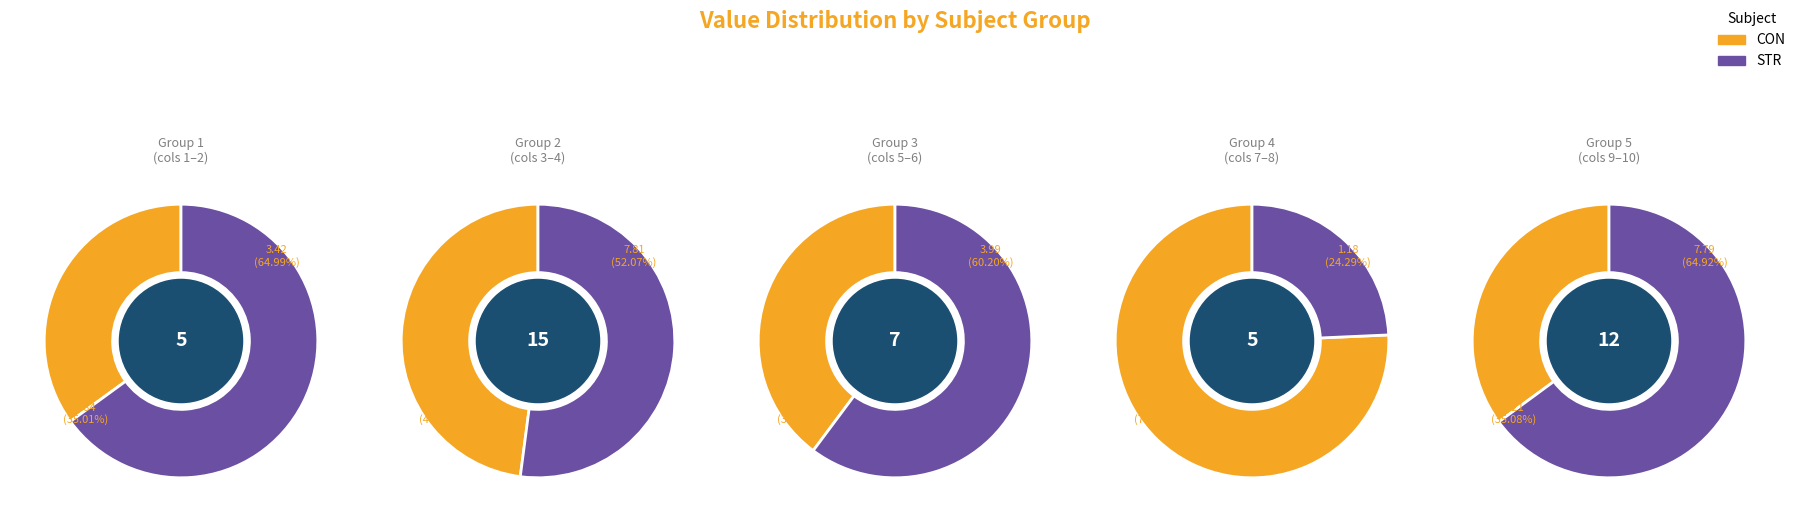

How many slices are in this pie chart?

10